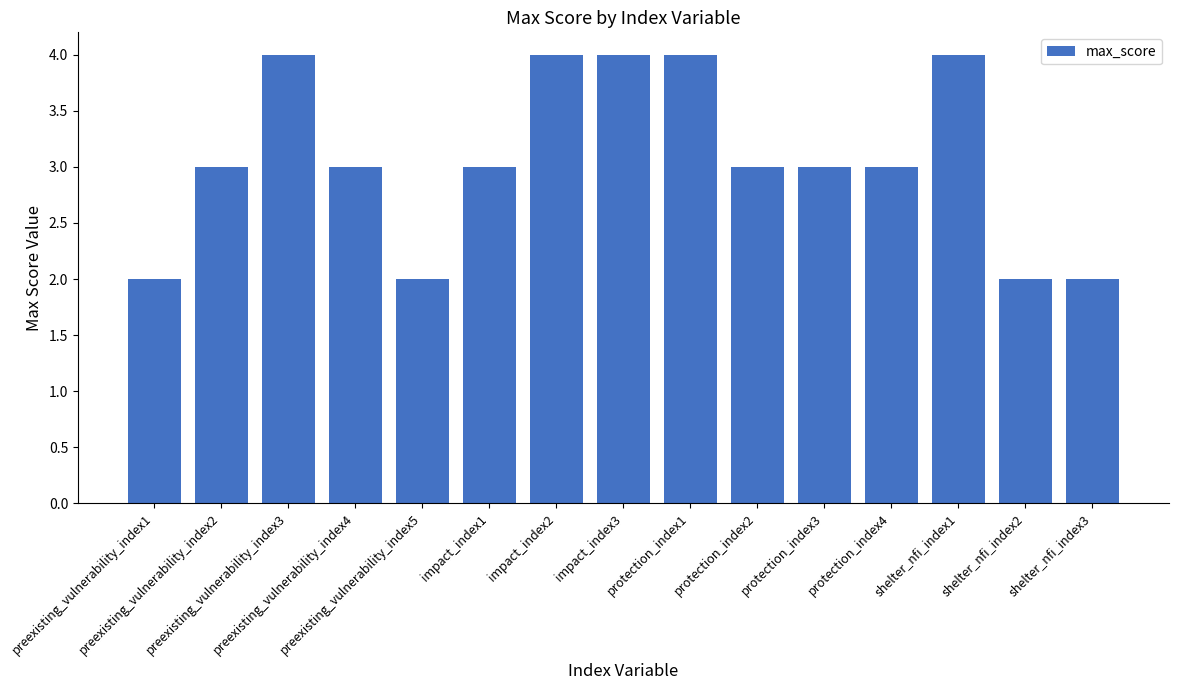

What is the maximum value shown in the chart?

4